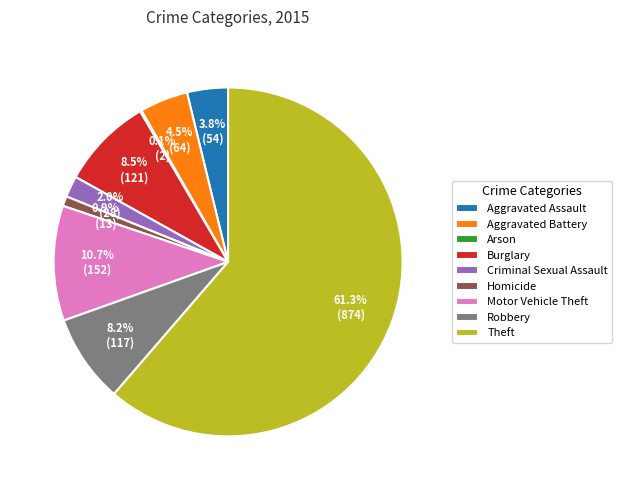

What percentage do Homicide and Theft together represent?

62.2%